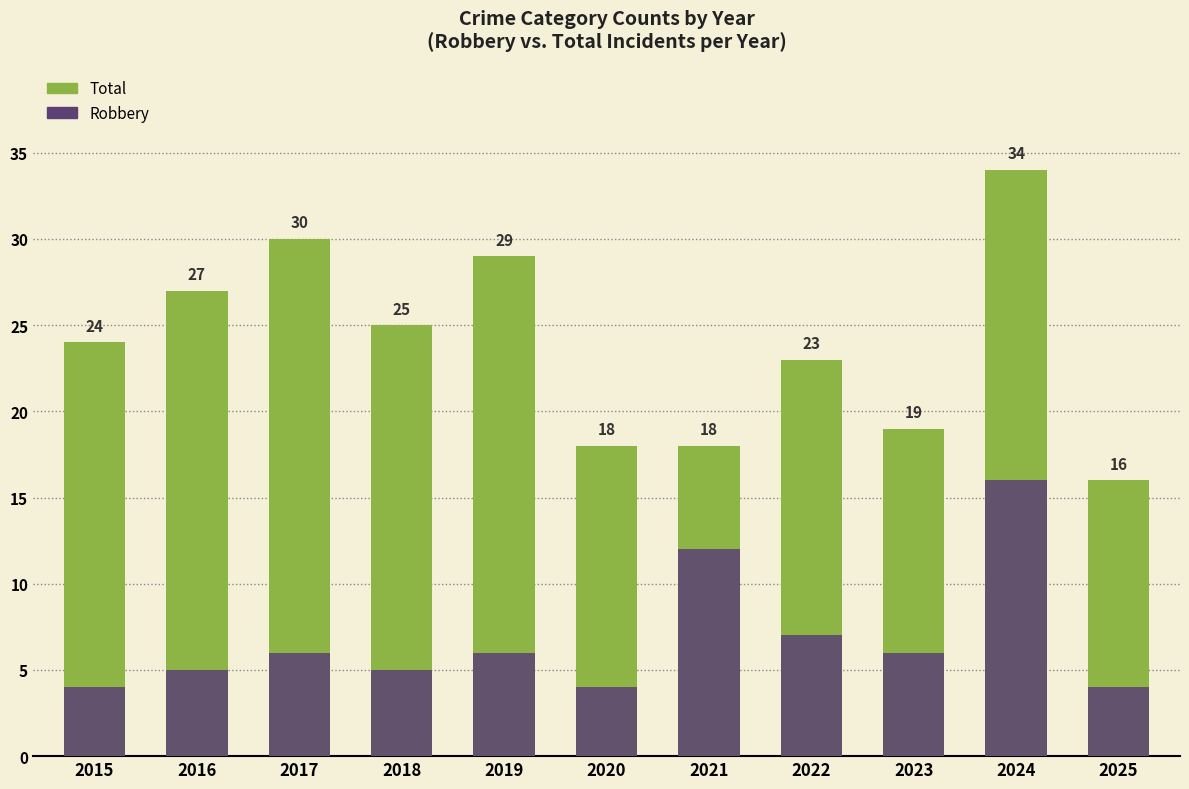

Read the Total value at 2021.

18